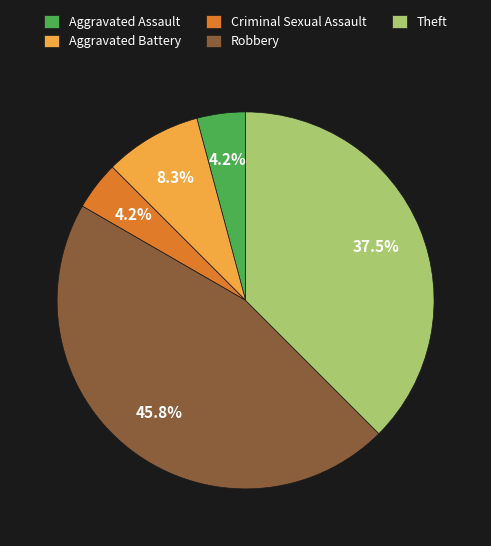

Does Robbery represent more than half of the total?

No